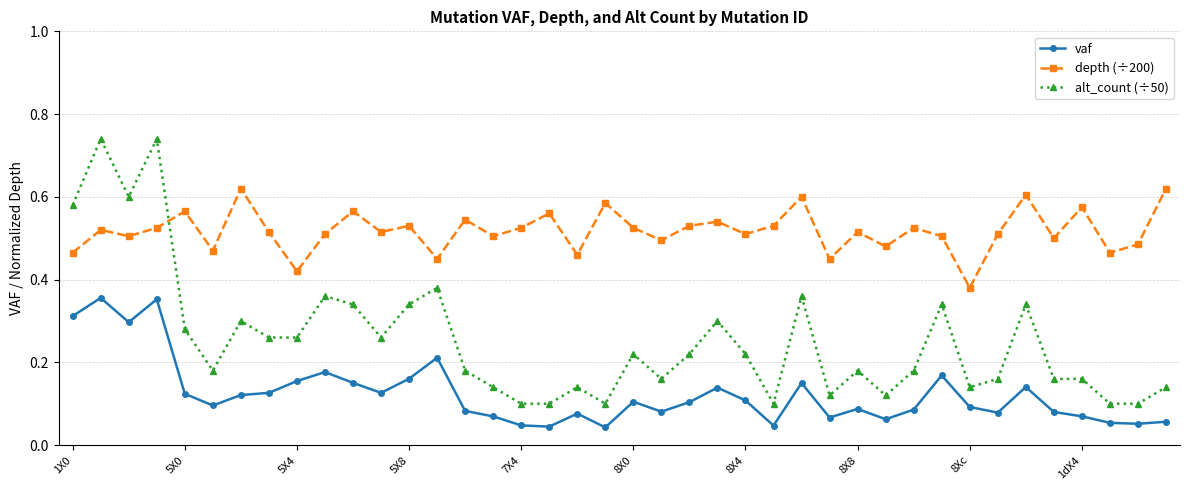

How many interior local peaks does the depth (÷200) series have?

14